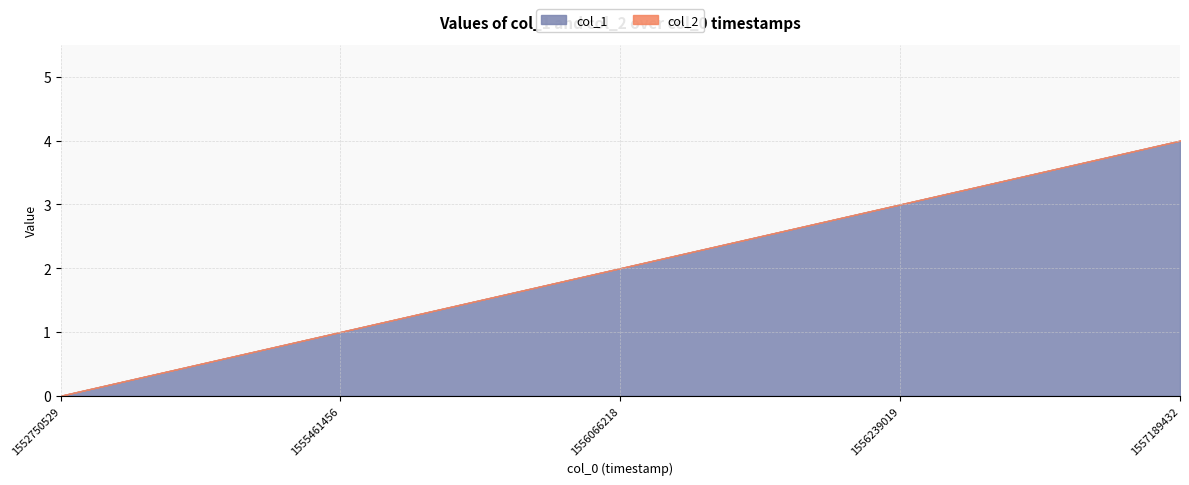

At 1552750529, list the series in order from smallest to largest.

col_1, col_2